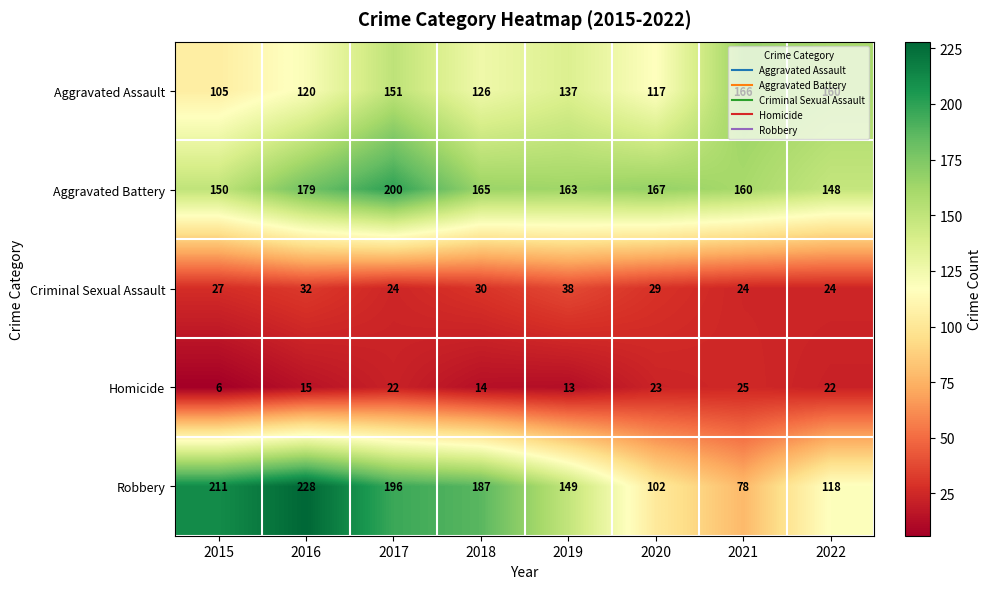

What is the sum of all Aggravated Assault values?

1082